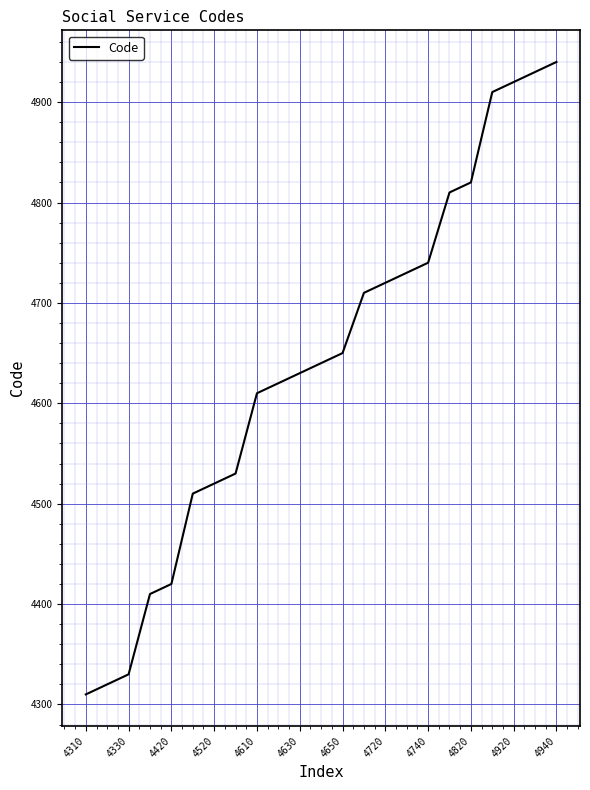

How many lines are shown in the chart?

1